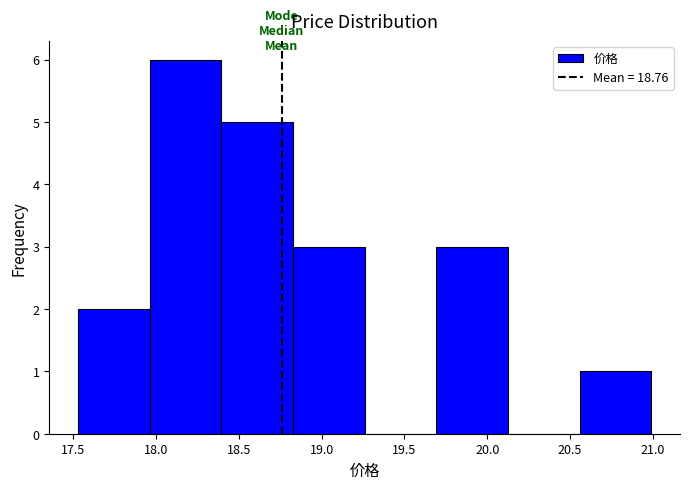

Reading left to right, list every bar in this chart as the range it spans on the x-axis followed by its height. Neither the bar edges nor the heights are printed on the chart, so give them approximately, as read against the axes.

17.55 to 17.95: 2
17.95 to 18.40: 6
18.40 to 18.85: 5
18.85 to 19.25: 3
19.25 to 19.70: 0
19.70 to 20.15: 3
20.15 to 20.55: 0
20.55 to 21.00: 1